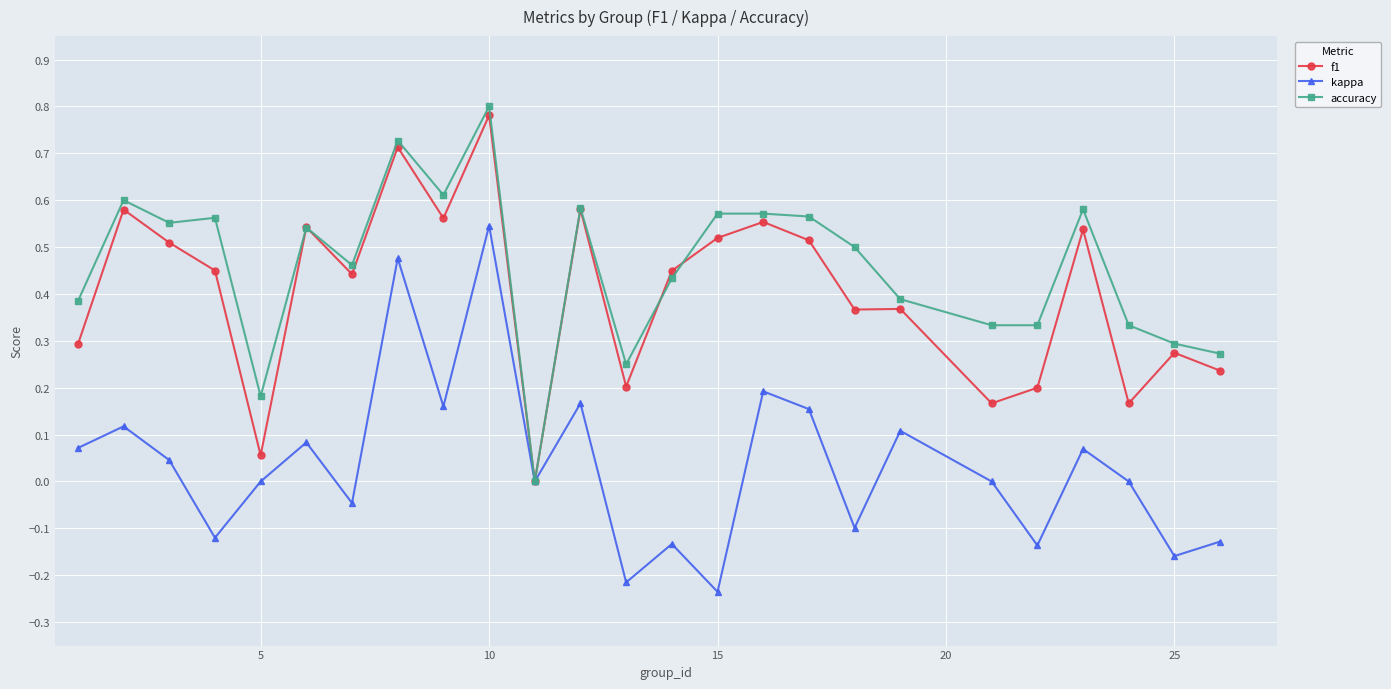

Which series has the largest total across all categories?

accuracy